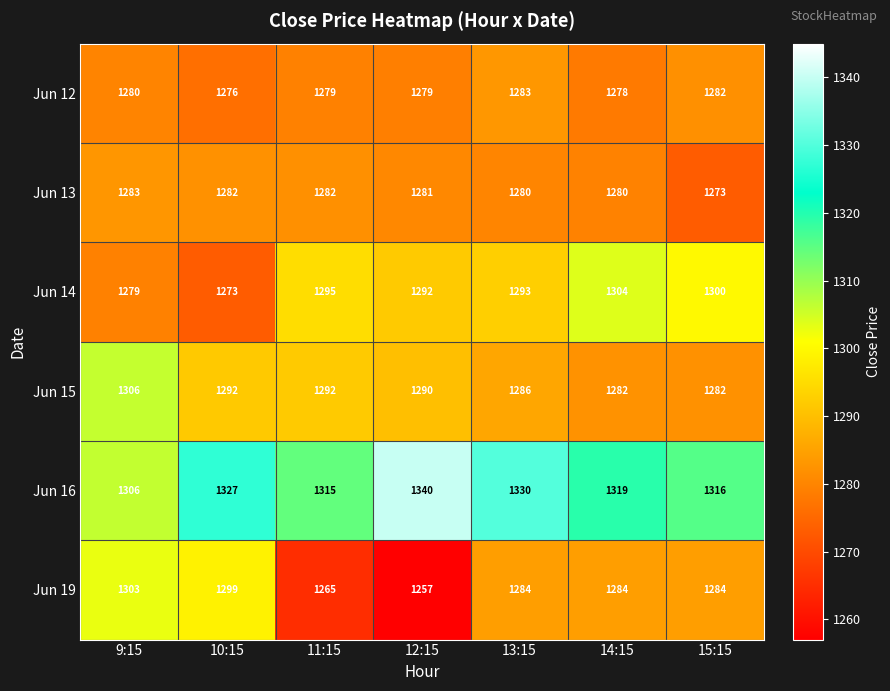

Where does the Jun 13 series first go above 1281?

9:15